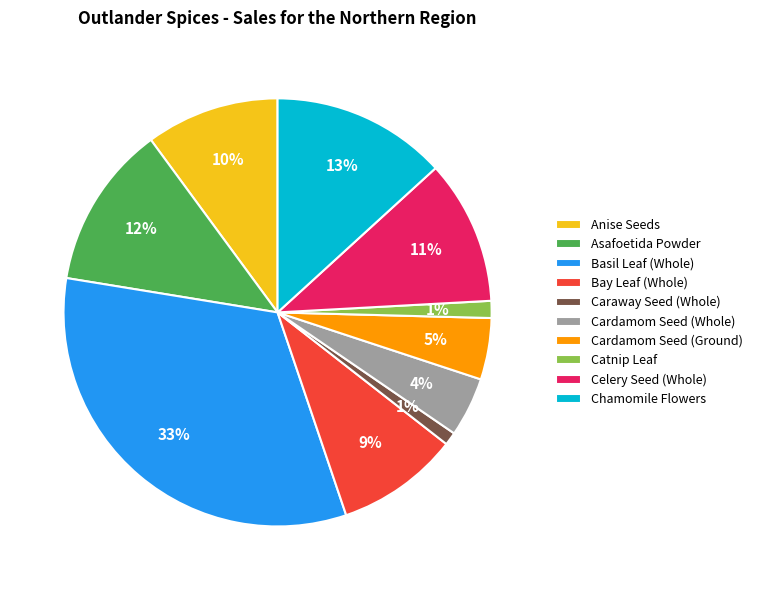

Which category has the biggest portion of the pie?

Basil Leaf (Whole)